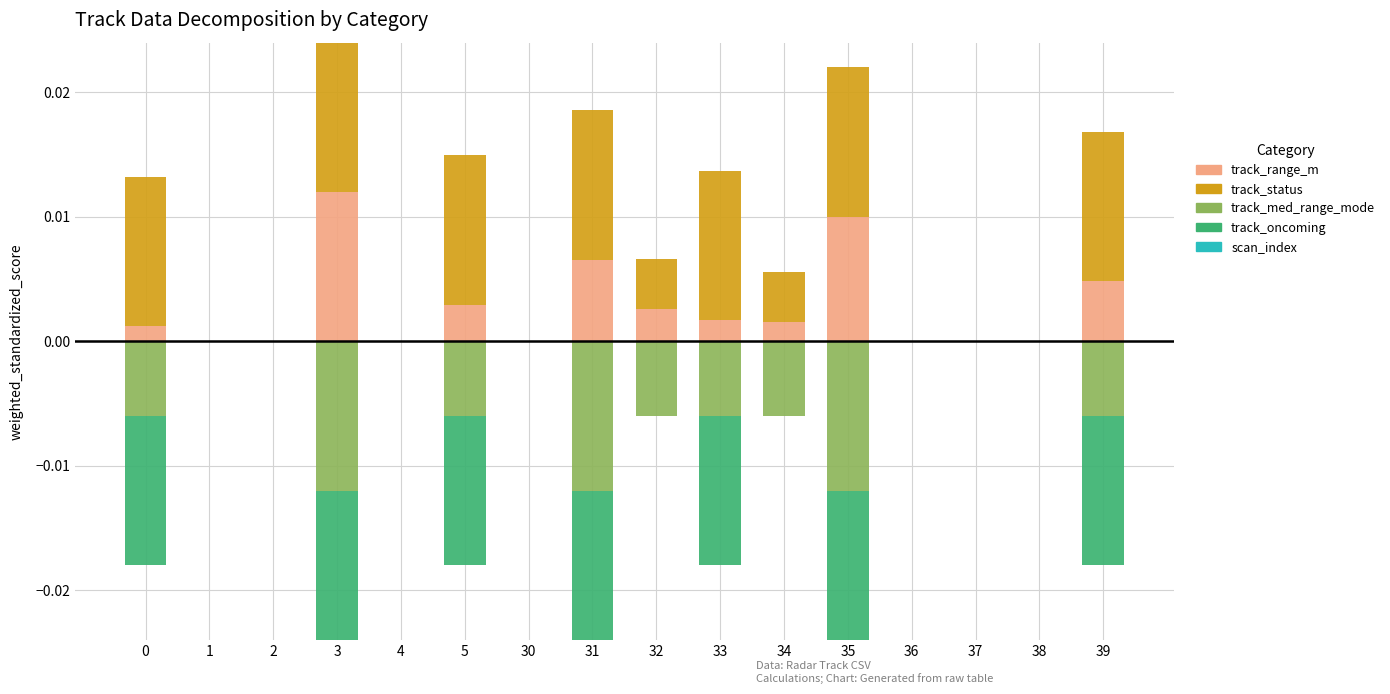

Rank the categories by scan_index value from highest to lowest.

0, 1, 2, 3, 4, 5, 30, 31, 32, 33, 34, 35, 36, 37, 38, 39